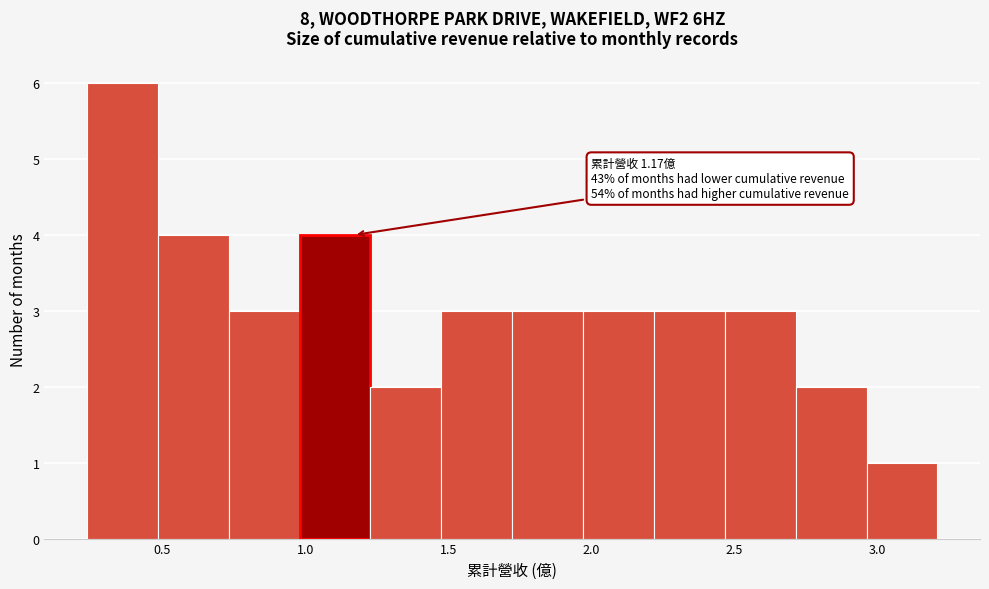

Over which range of the x-axis is the bar tallest?

0.25 to 0.50